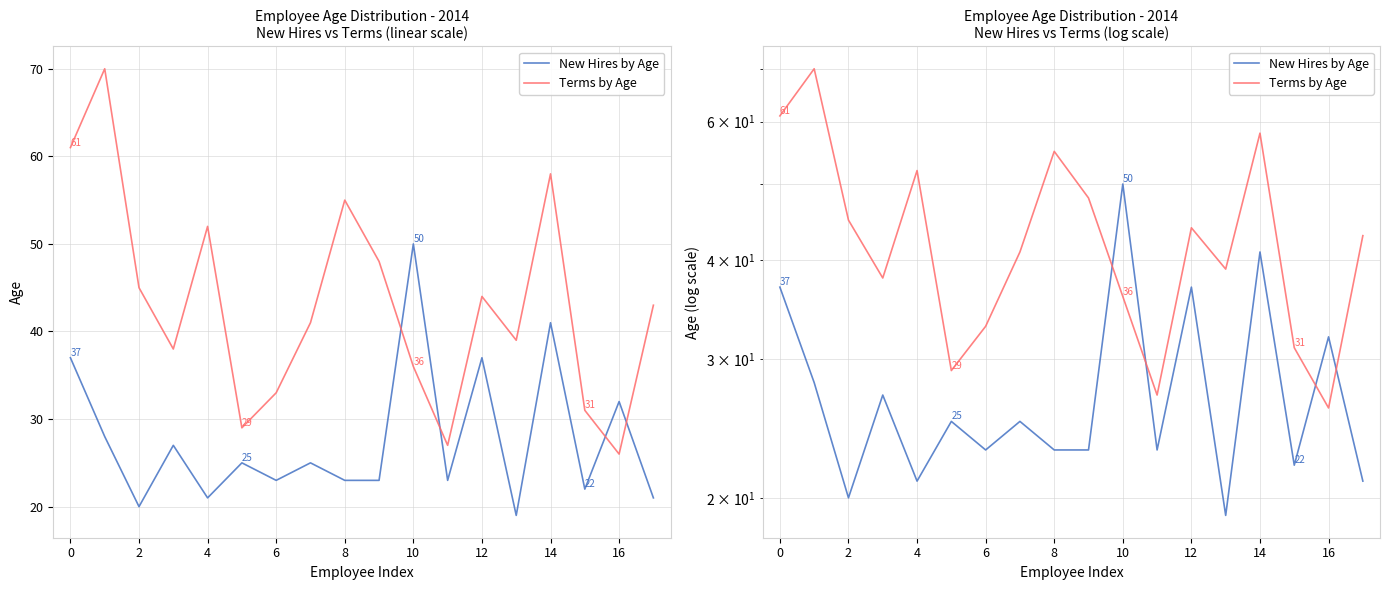

How many values in the New Hires by Age series exceed 25?

7